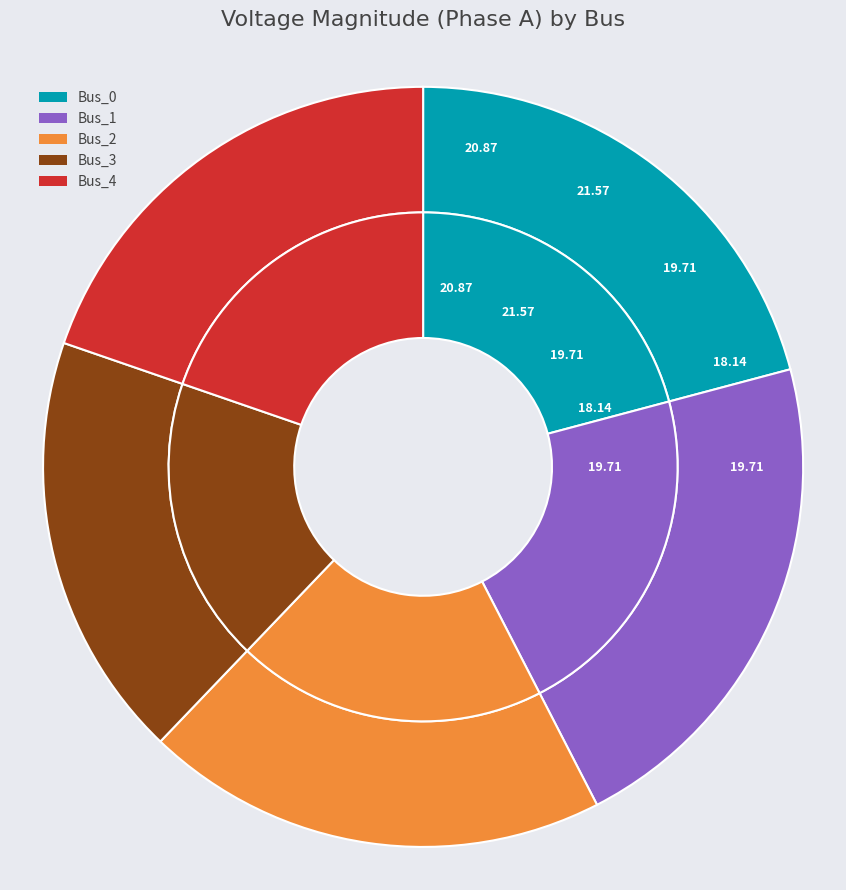

Count the number of slices in the pie.

5